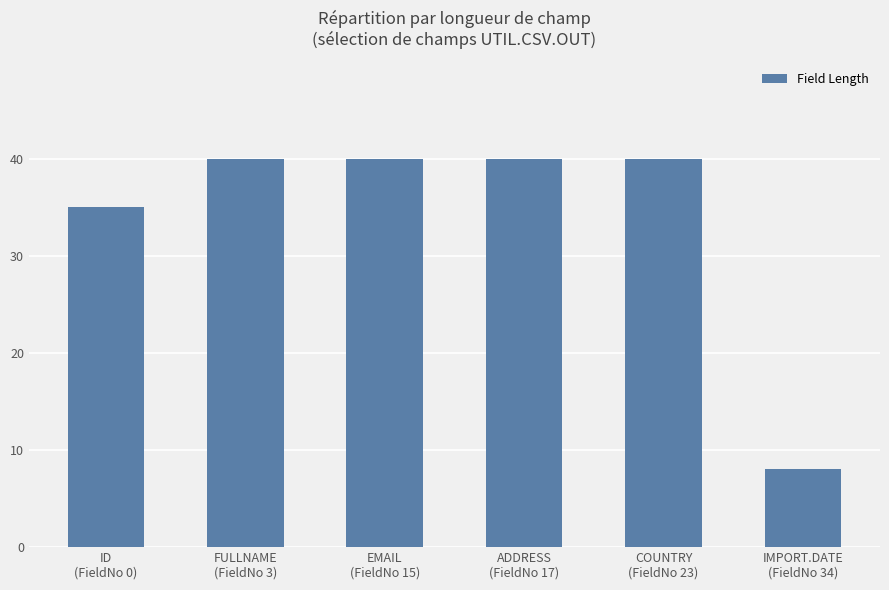

Reading left to right, list all the values displayed in this chart.

ID
(FieldNo 0)=35	FULLNAME
(FieldNo 3)=40	EMAIL
(FieldNo 15)=40	ADDRESS
(FieldNo 17)=40	COUNTRY
(FieldNo 23)=40	IMPORT.DATE
(FieldNo 34)=8